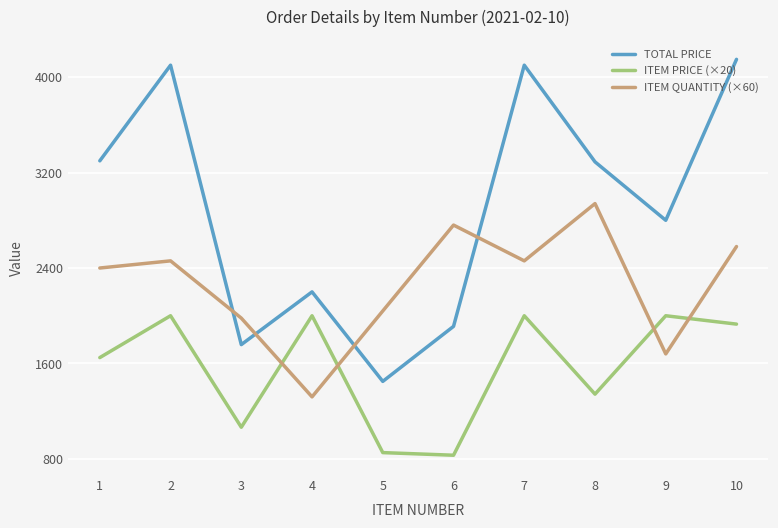

True or false: ITEM QUANTITY (×60) has a value of 2460.0 at 2.

True